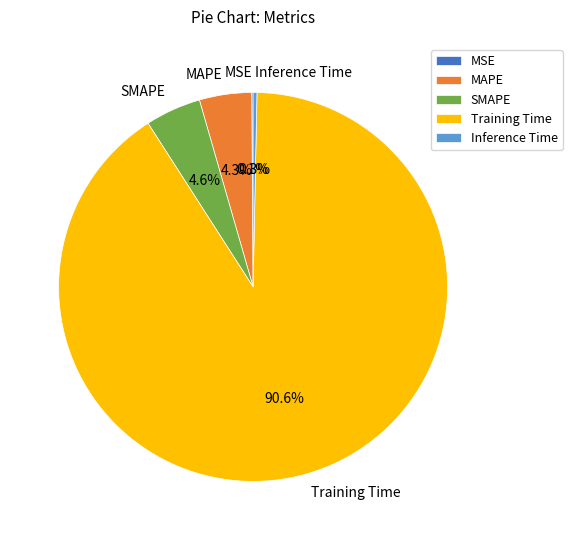

The Inference Time slice represents 0% of the pie. True or false?

True